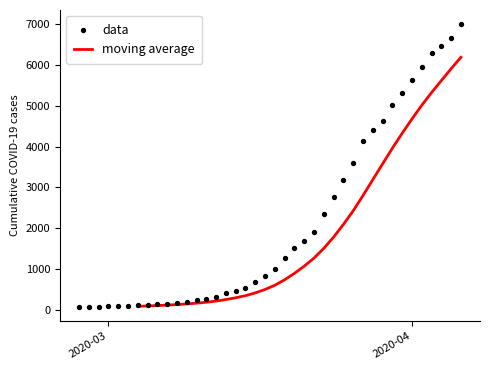

Which series has the largest Y range (max minus min)?

data